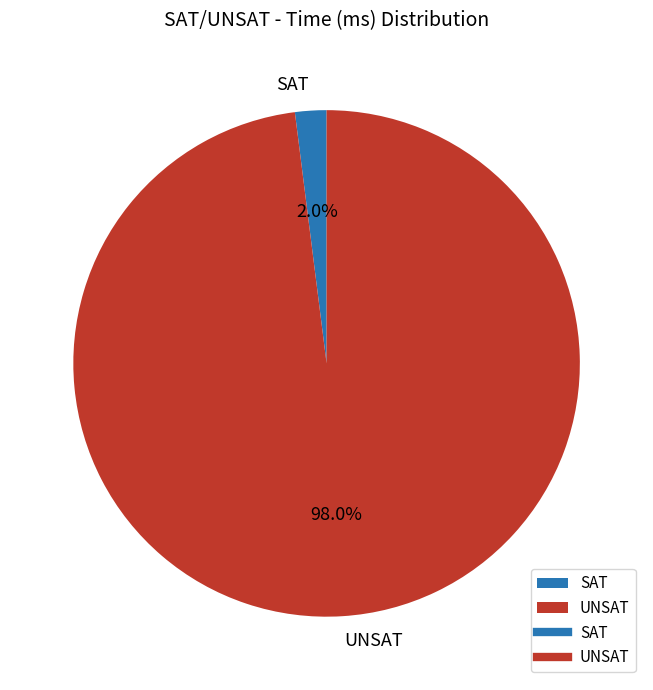

To the nearest percent, what is the average slice percentage?

50%